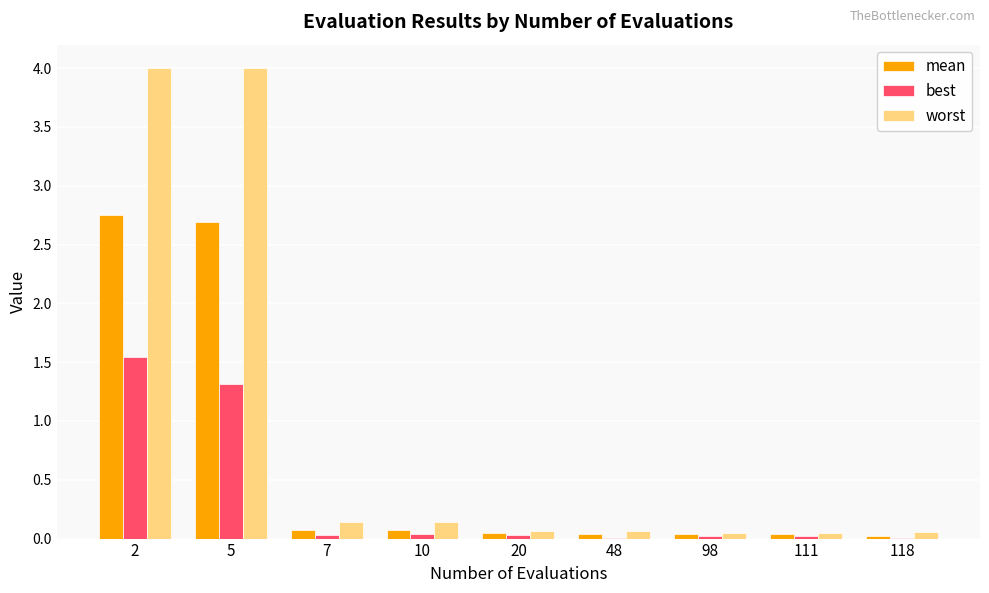

What is the total value across all series at 2?

8.3